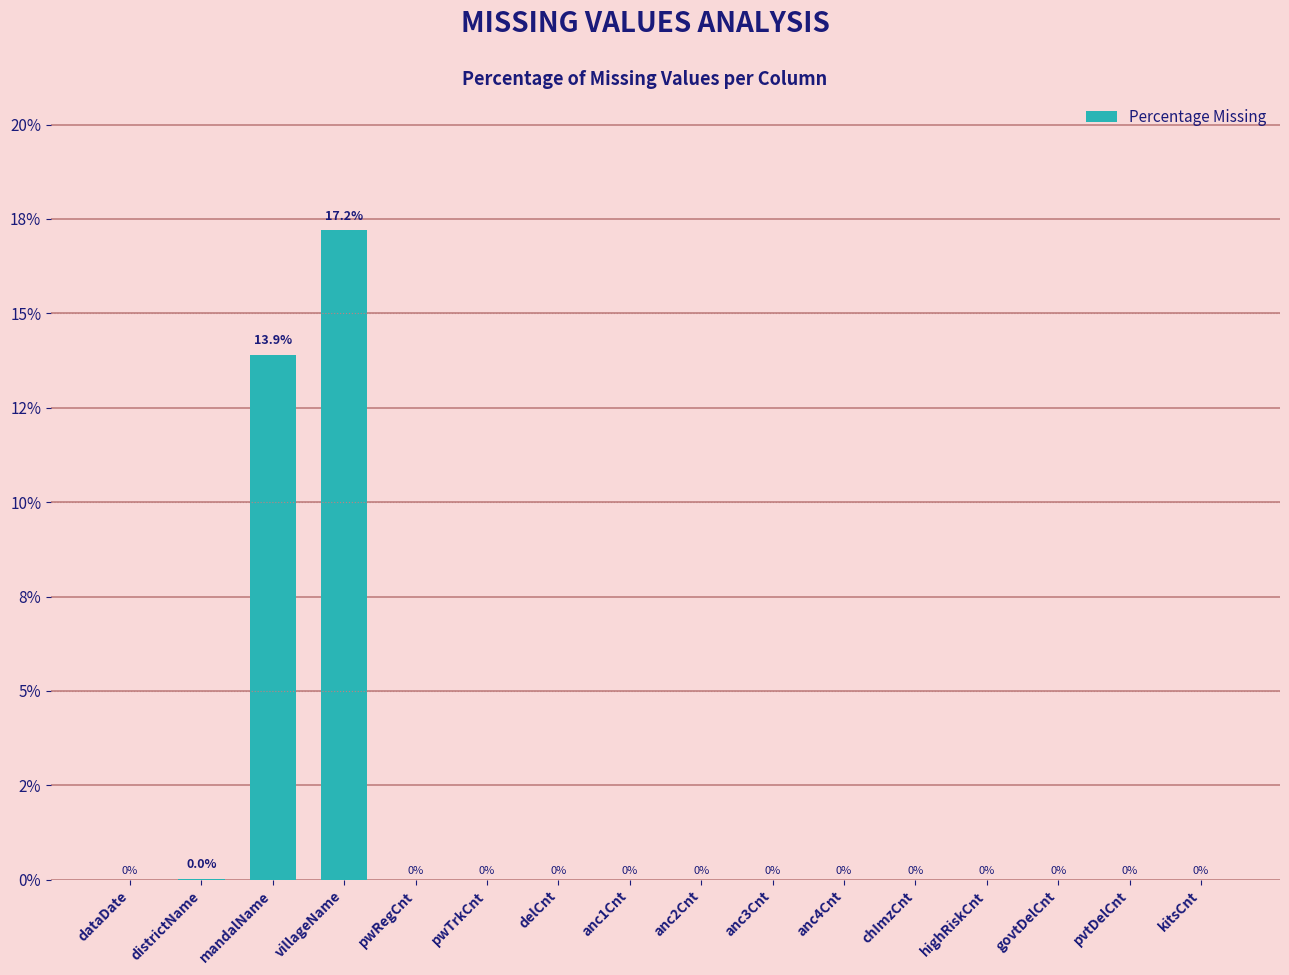

Count the number of values greater than 0.

3